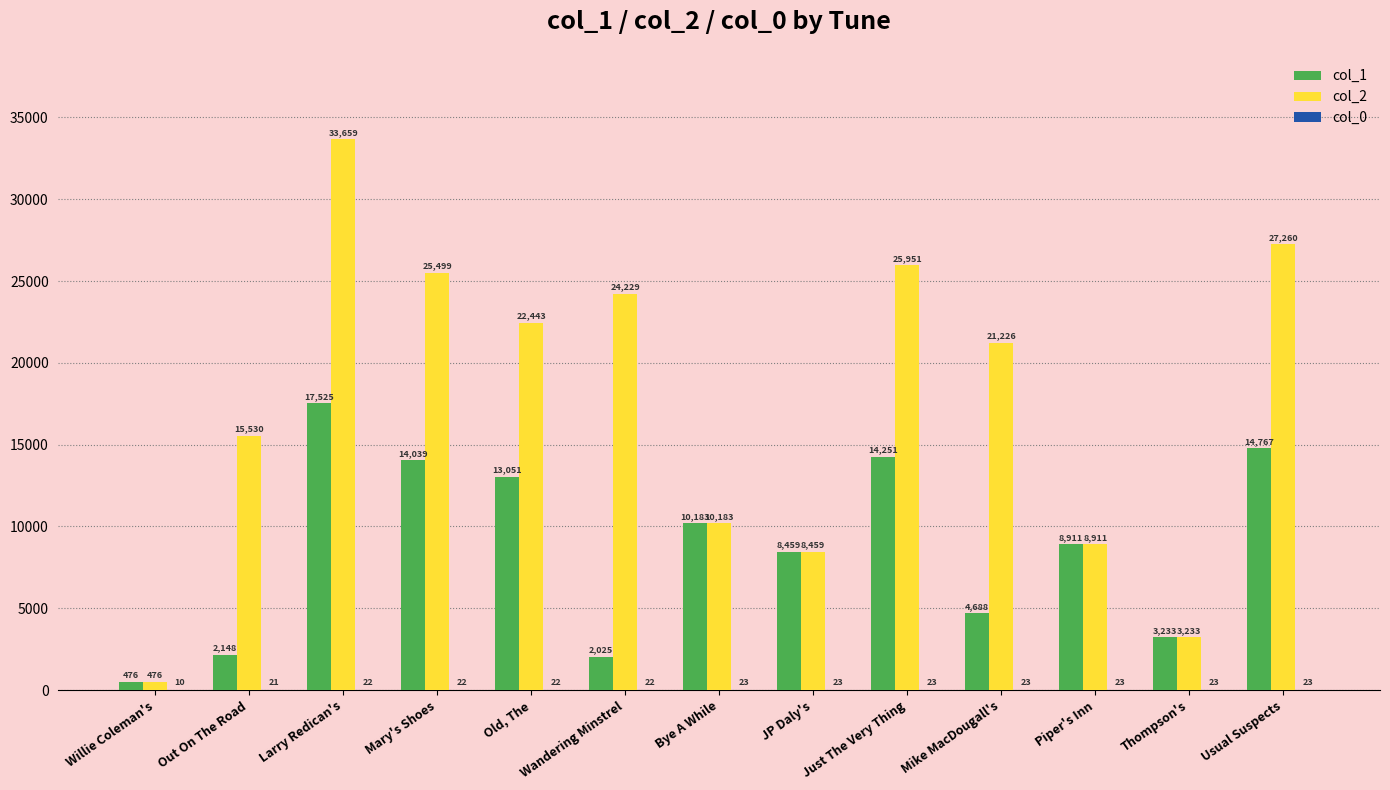

What is the sum of the col_2 values at Piper's Inn and Thompson's?

12144